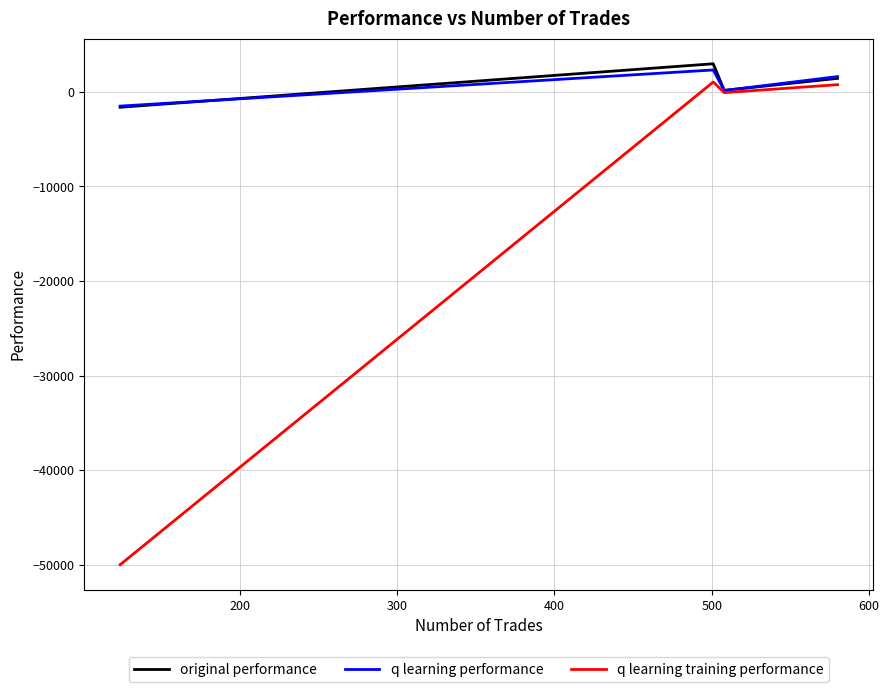

What is the greatest value displayed?

2975.1